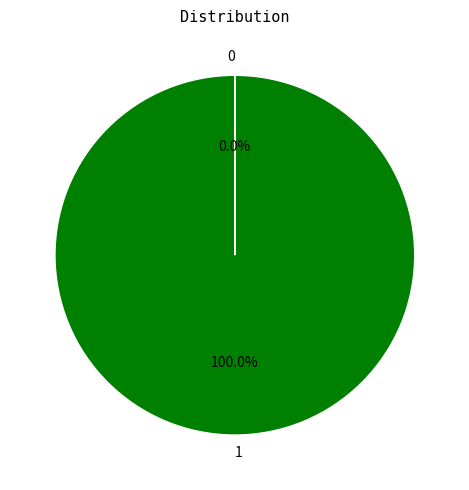

Is there a majority slice in this chart?

Yes